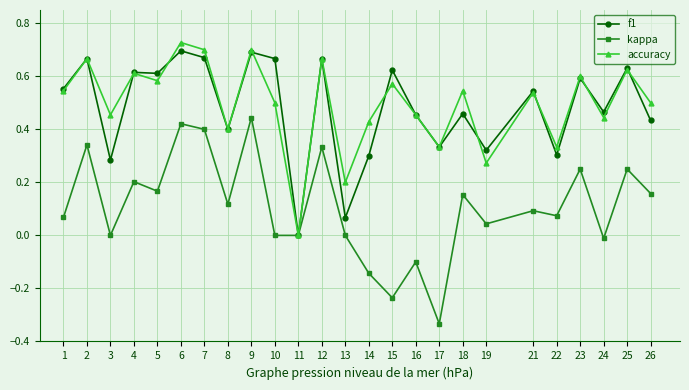

What is the total value across all series at 6?

1.8